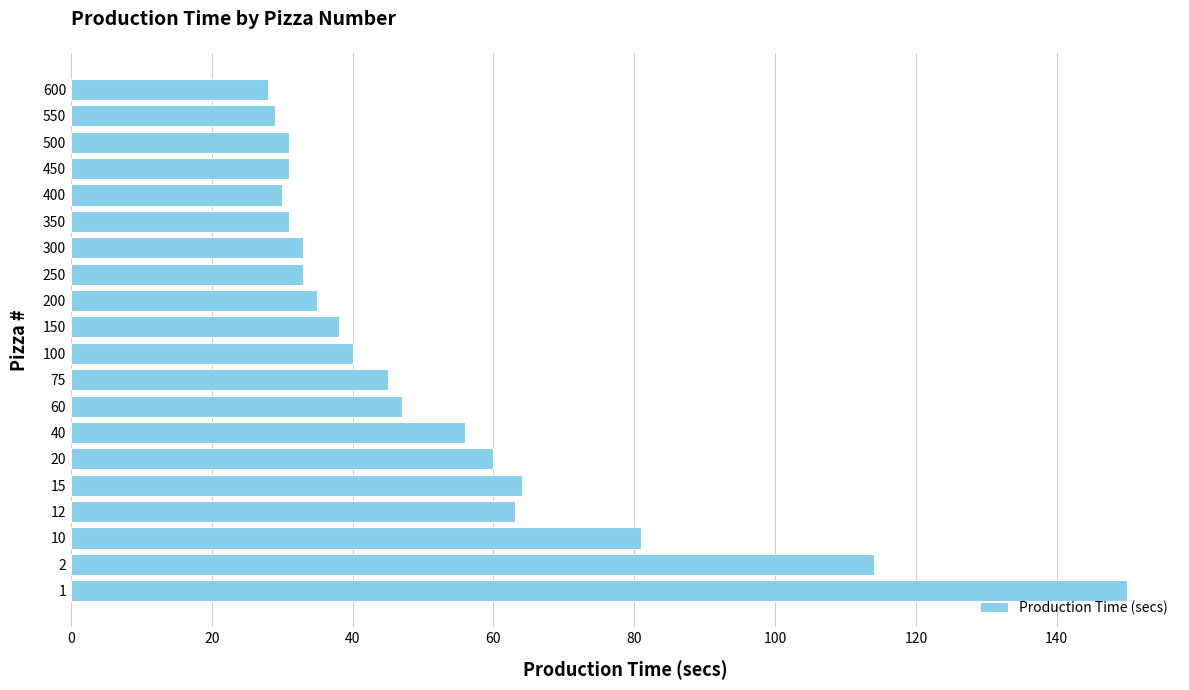

What is the smallest value displayed?

28